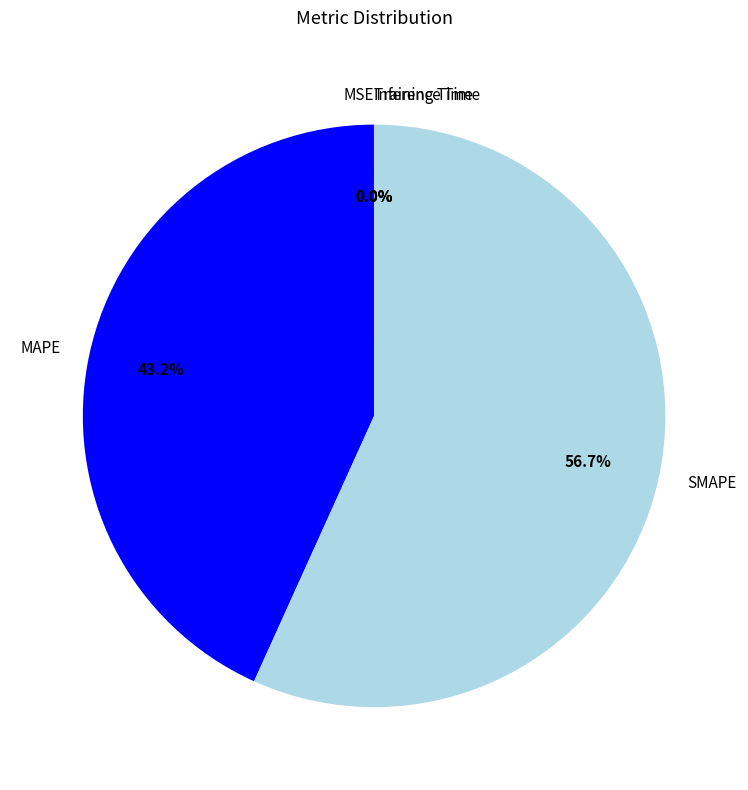

To the nearest percent, what portion does MAPE represent?

43%